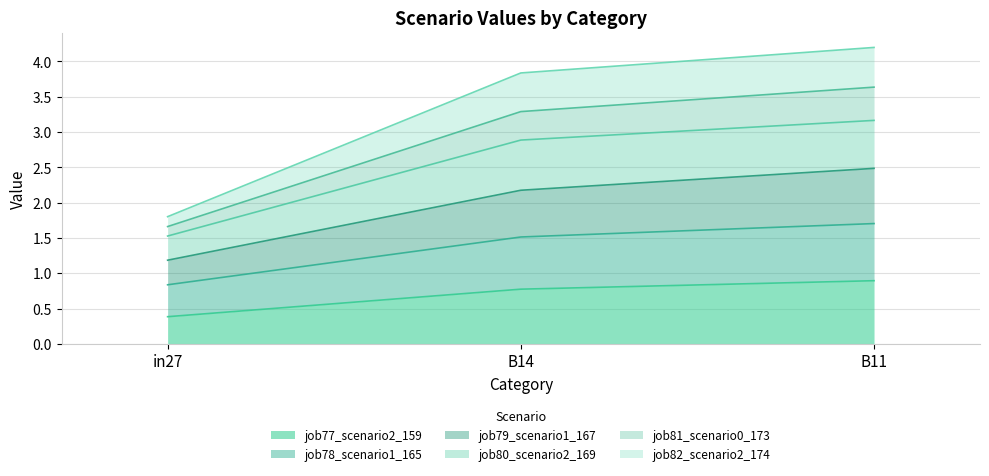

What is the total value across all series at in27?

1.8